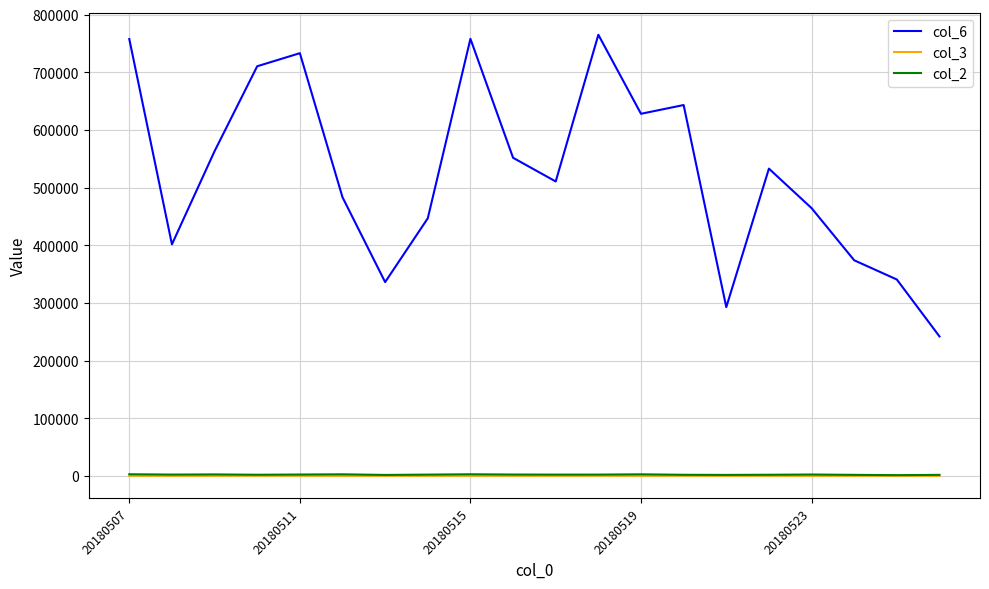

Which series has the largest range (max minus min)?

col_6